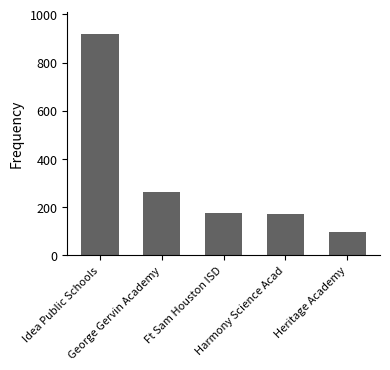

What is the value of the 3rd bar from the left?

177